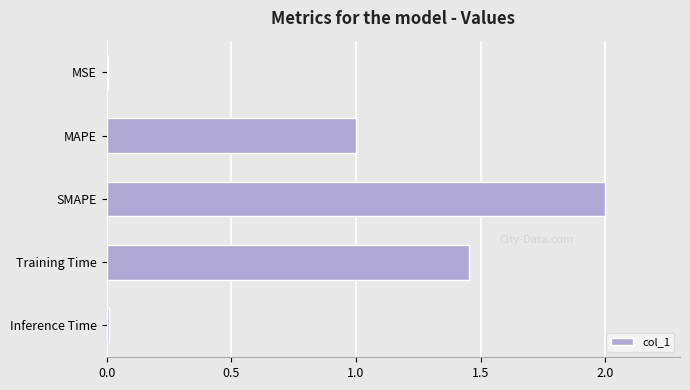

How many distinct data groups are displayed?

1